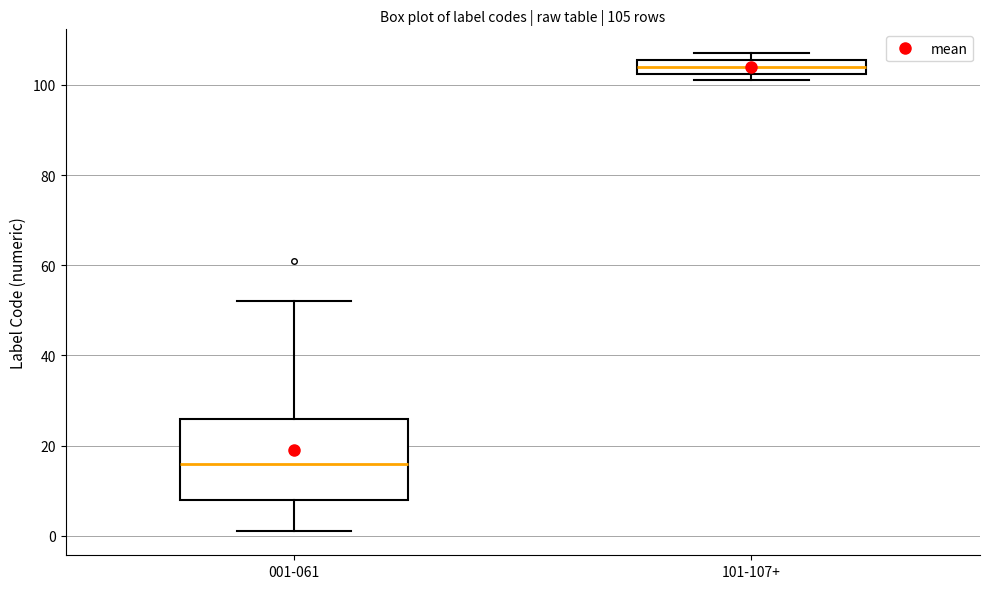

Which box is the tallest, from its lower edge to its upper edge?

001-061